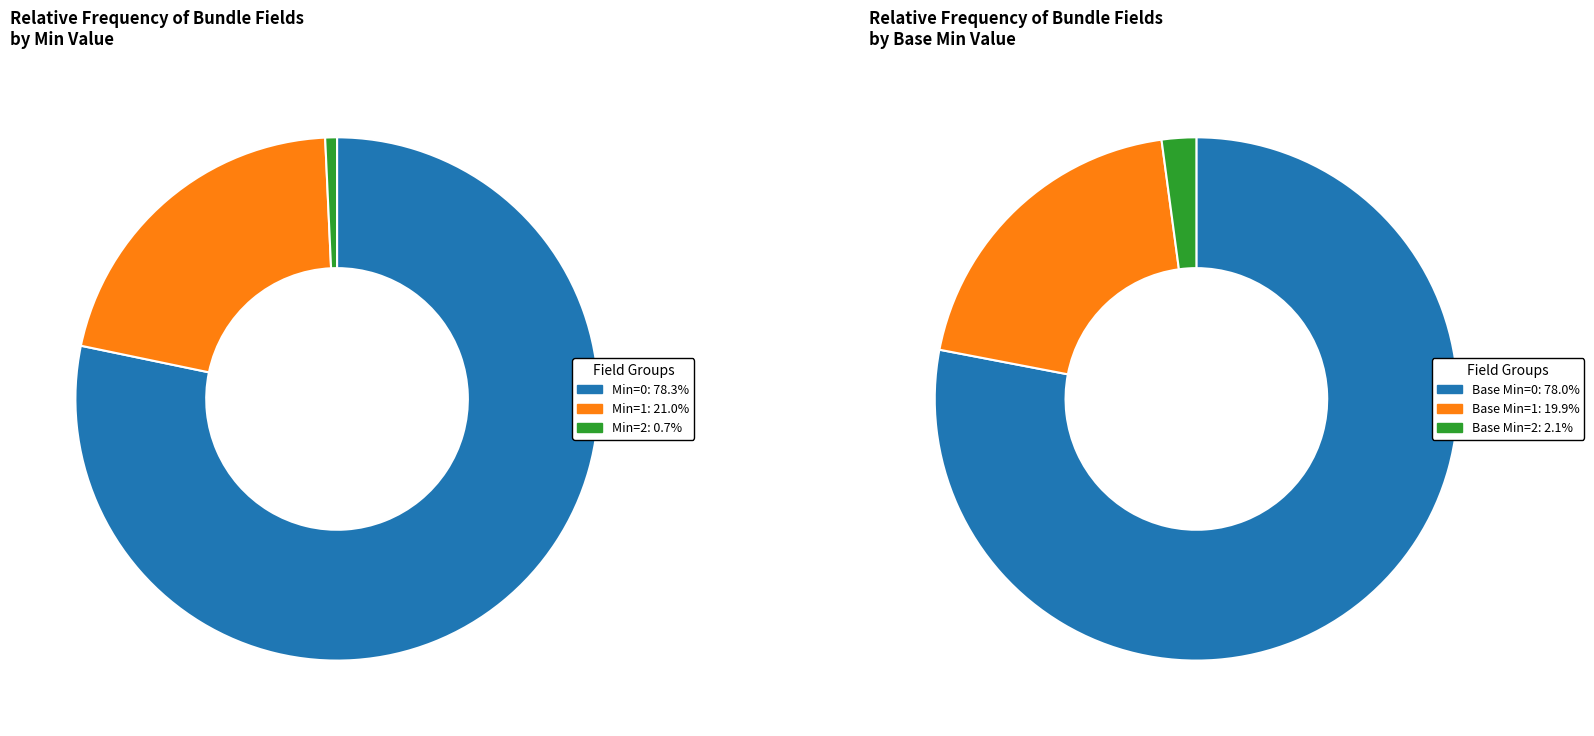

To the nearest percent, what percentage of the pie is Min=2?

1%